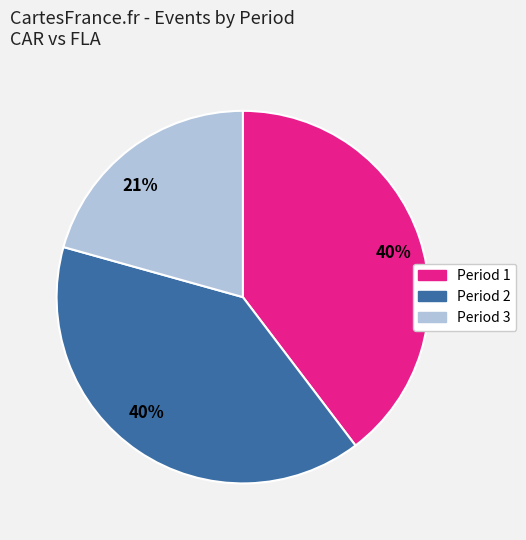

How many segments does this pie chart have?

3